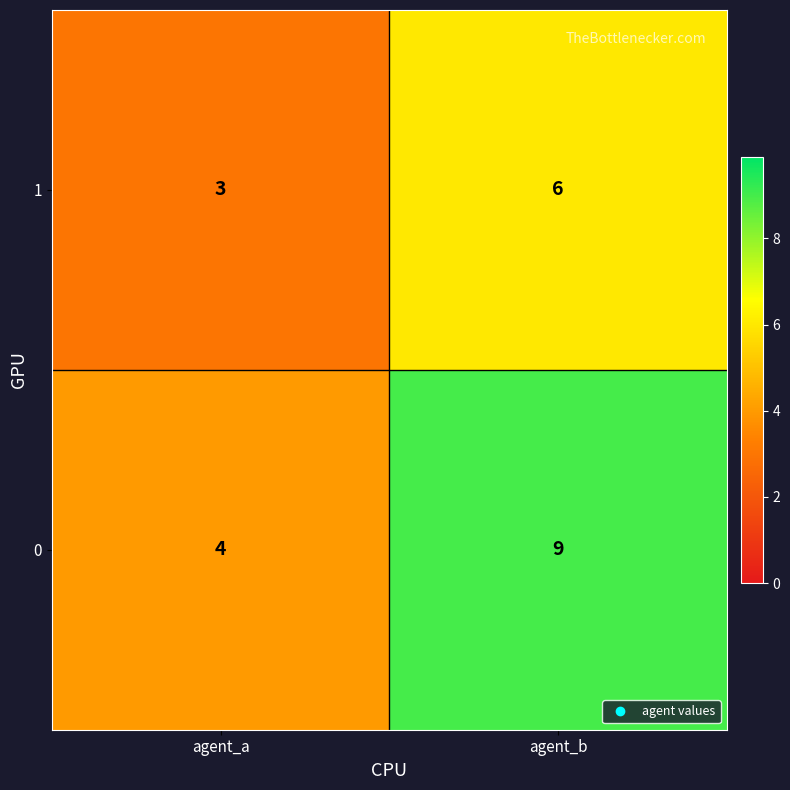

What is the sum of all 1 values?

9